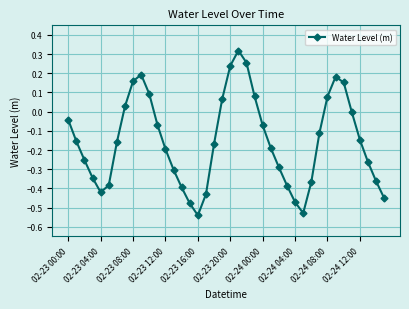

How many points are higher than both their immediate neighbors (excluding endpoints)?

3